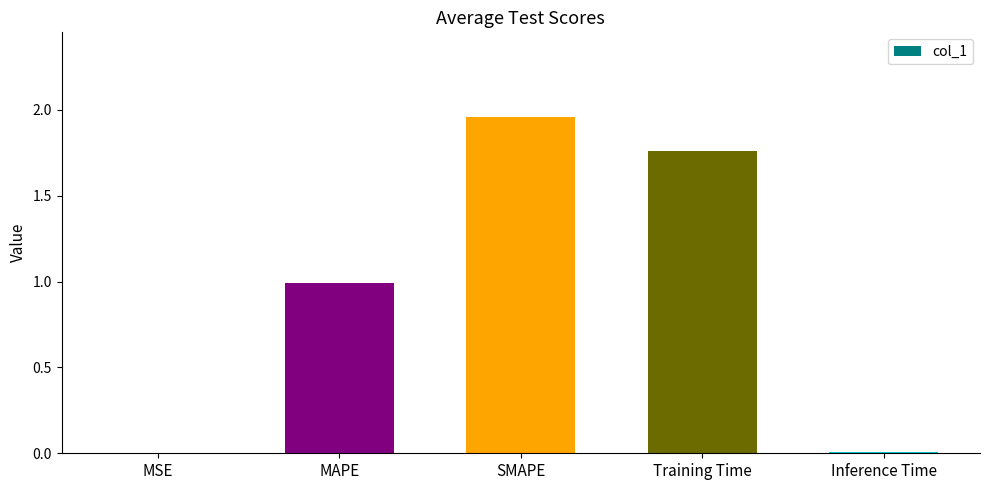

What is the change in value from MAPE to SMAPE?

+1.0